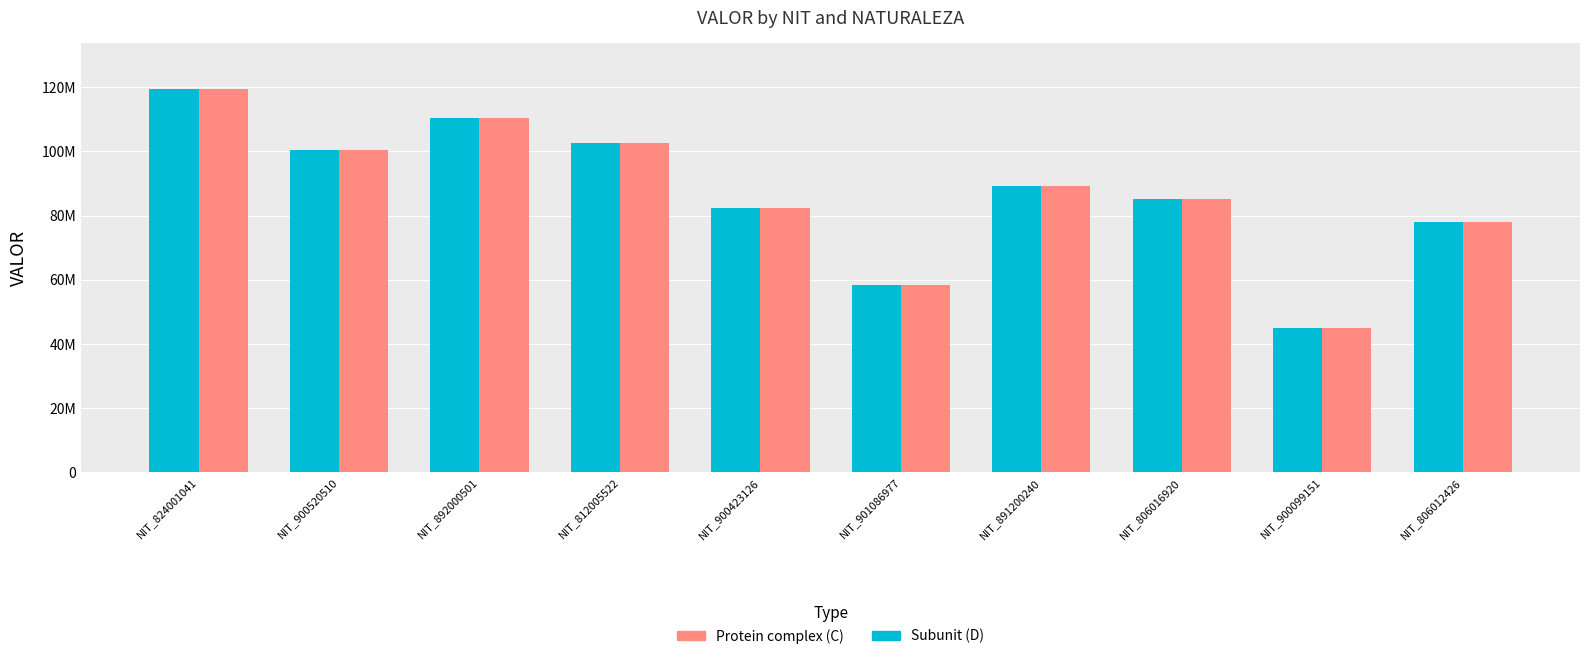

Does the chart contain any negative values?

No